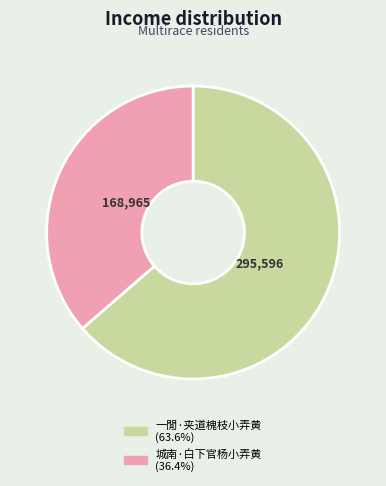

Which slice is the smallest?

城南·白下官杨小弄黄